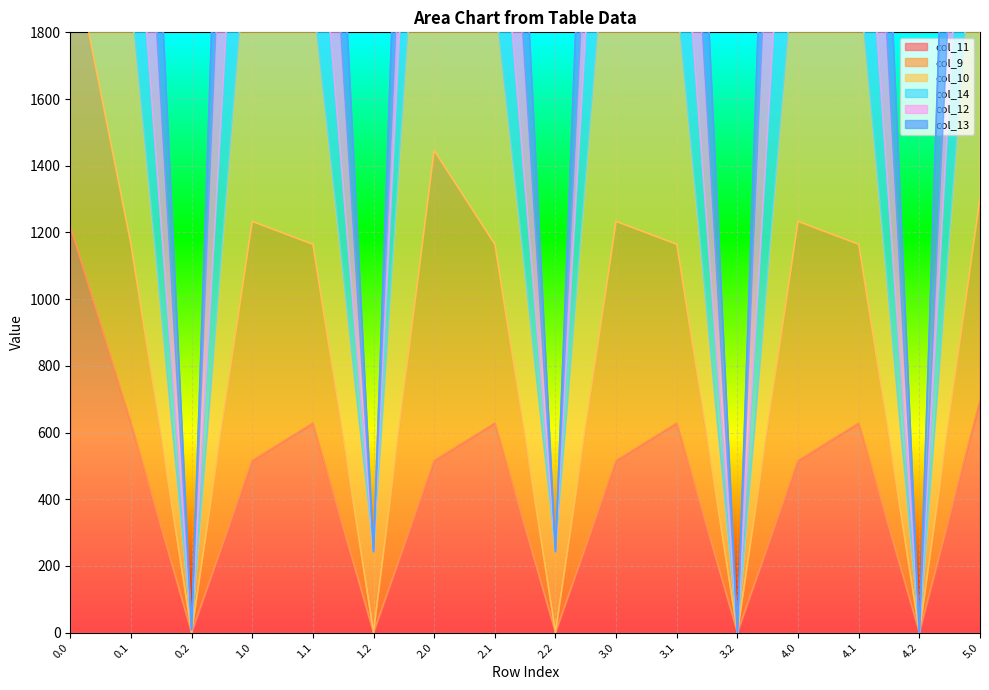

True or false: col_11 and col_9 intersect in this chart.

False